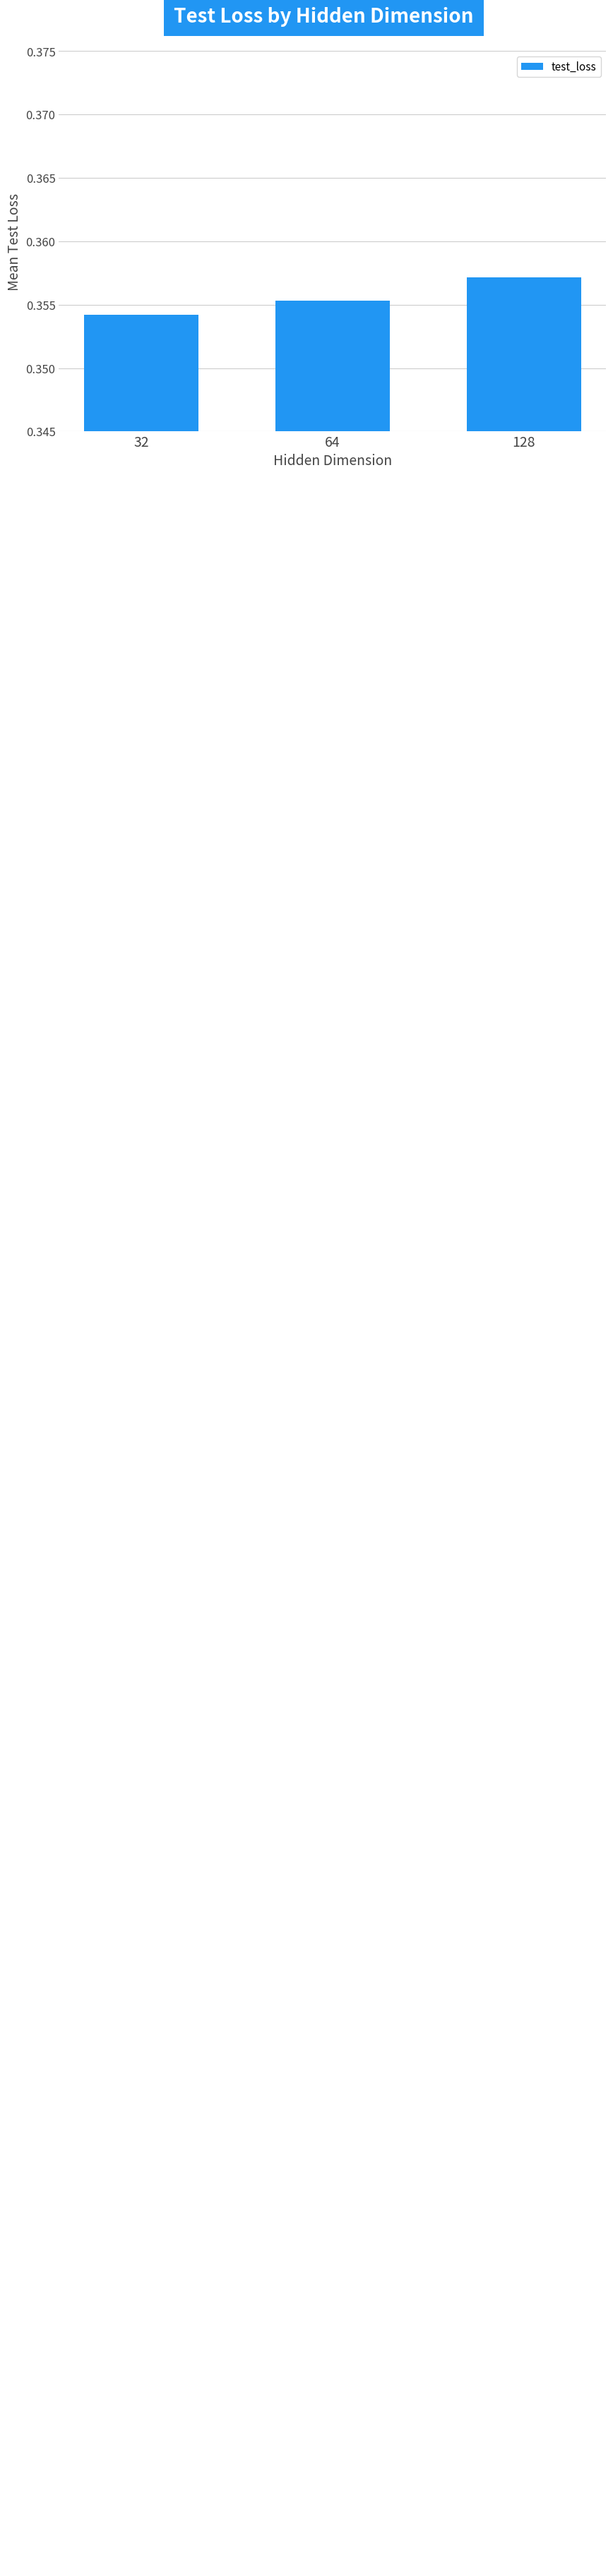

Does the chart contain stacked bars?

No